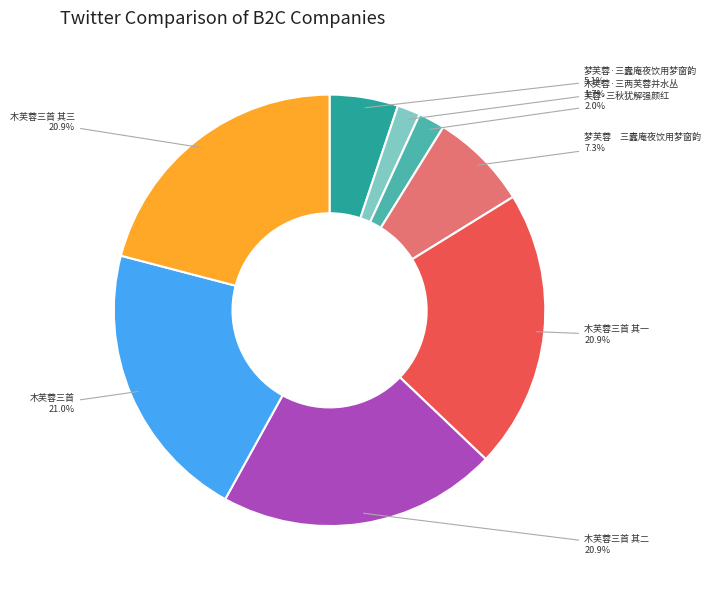

How many slices are in this pie chart?

8